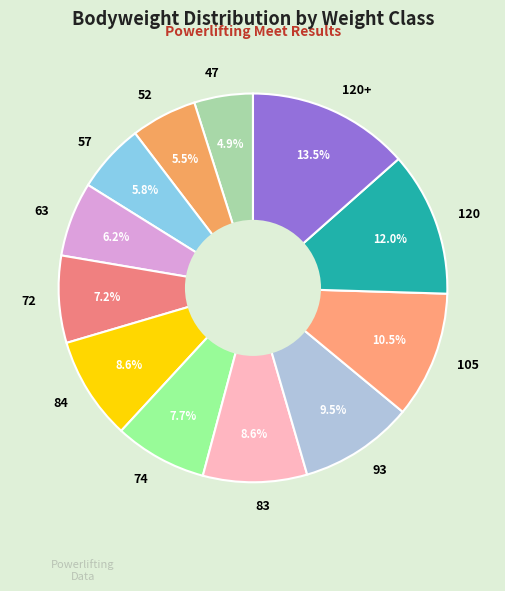

True or false: 72 accounts for 7% of the total.

True